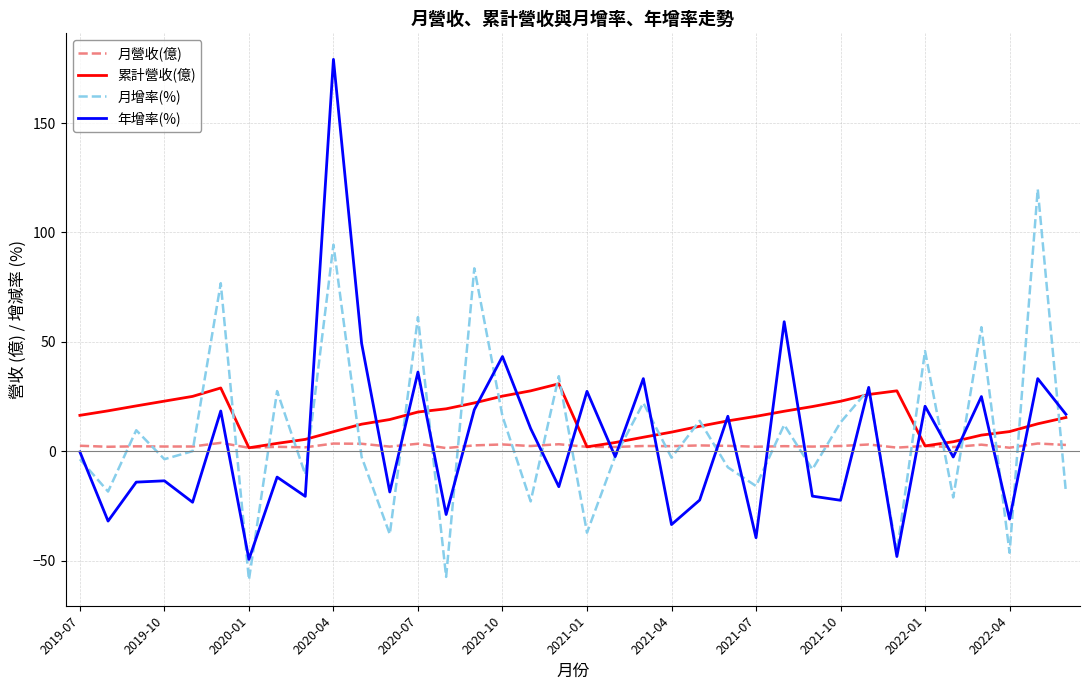

At how many categories does at least one series exceed 86?

2